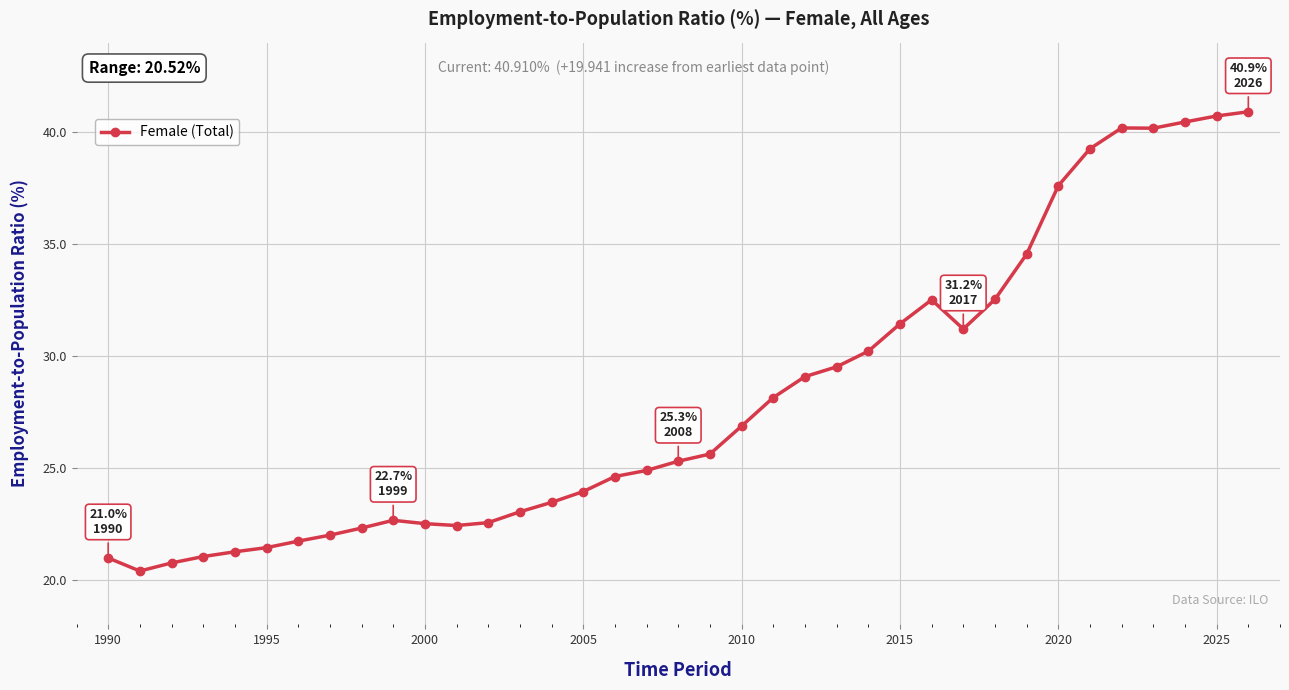

What is the maximum value shown in the chart?

40.9